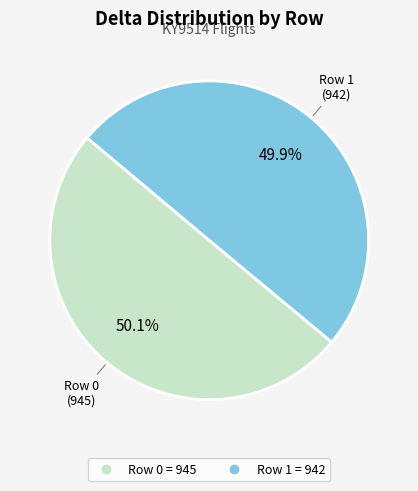

Does any single category account for the majority?

Yes